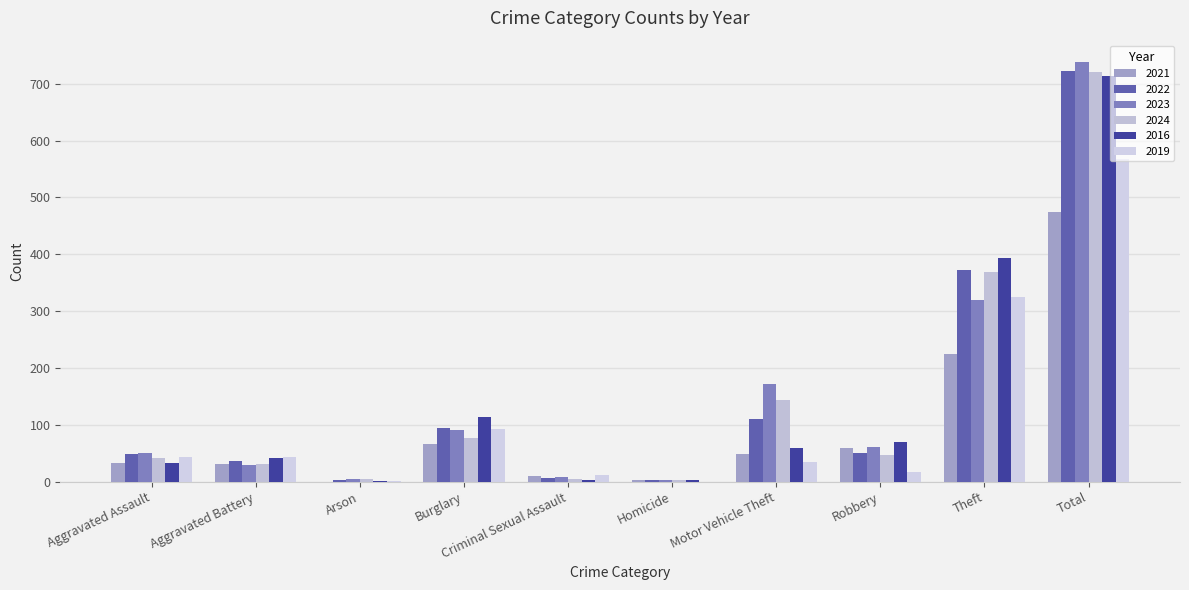

The 2016 series shows 113 at Burglary. True or false?

True